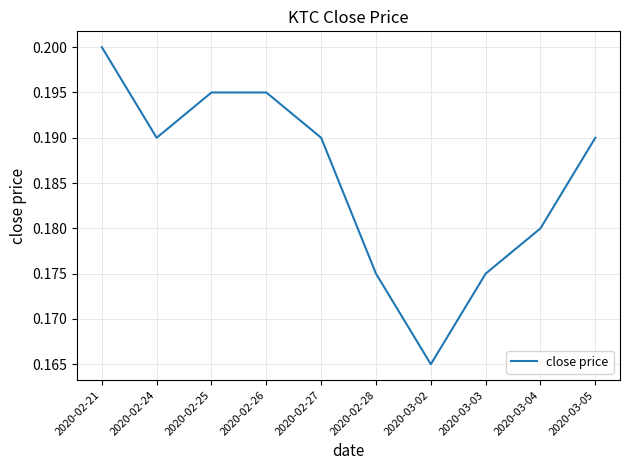

At which category does the chart reach its minimum across all series?

2020-03-02